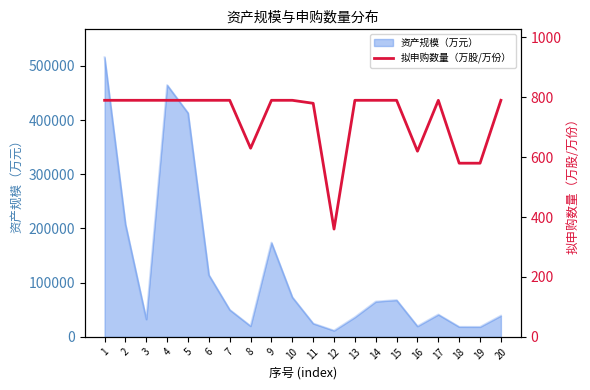

Does the chart display data point markers on the line(s)?

No